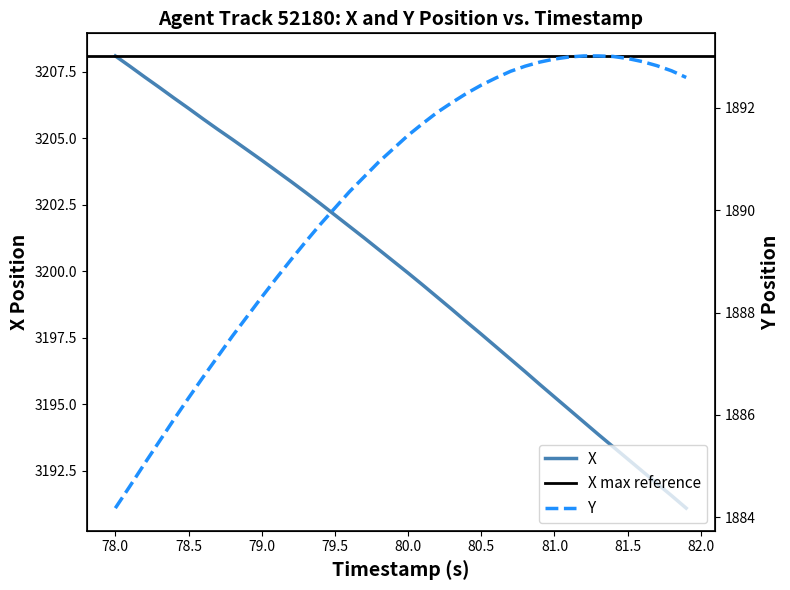

Rank the categories by Y value from lowest to highest.

78.0, 78.1, 78.2, 78.3, 78.4, 78.5, 78.6, 78.7, 78.8, 78.9, 79.0, 79.1, 79.2, 79.3, 79.4, 79.5, 79.6, 79.7, 79.8, 79.9, 80.0, 80.1, 80.2, 80.3, 80.4, 80.5, 80.6, 81.9, 80.7, 81.8, 80.8, 81.7, 80.9, 81.6, 81.0, 81.5, 81.1, 81.4, 81.2, 81.3